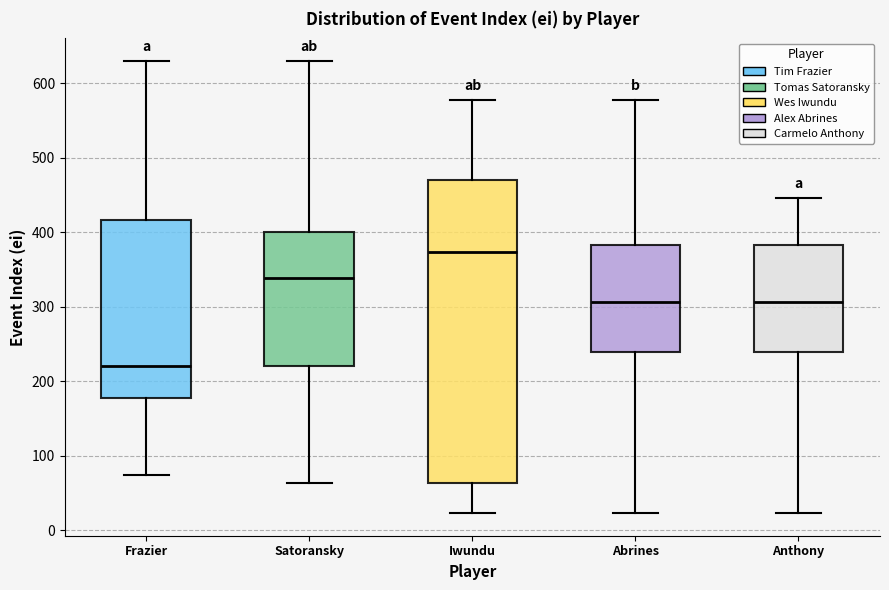

Comparing the boxes themselves (not the whiskers), which one is the tallest?

Iwundu